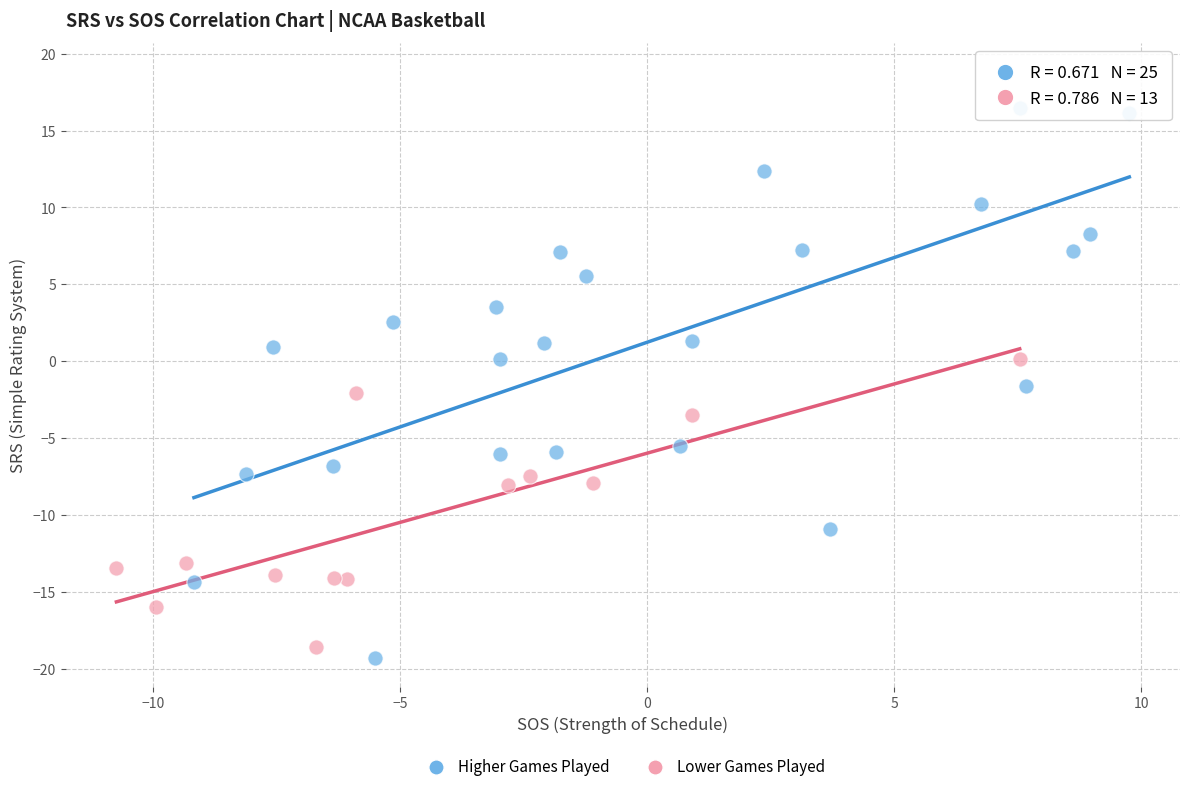

Which series reaches the maximum Y coordinate?

Higher Games Played